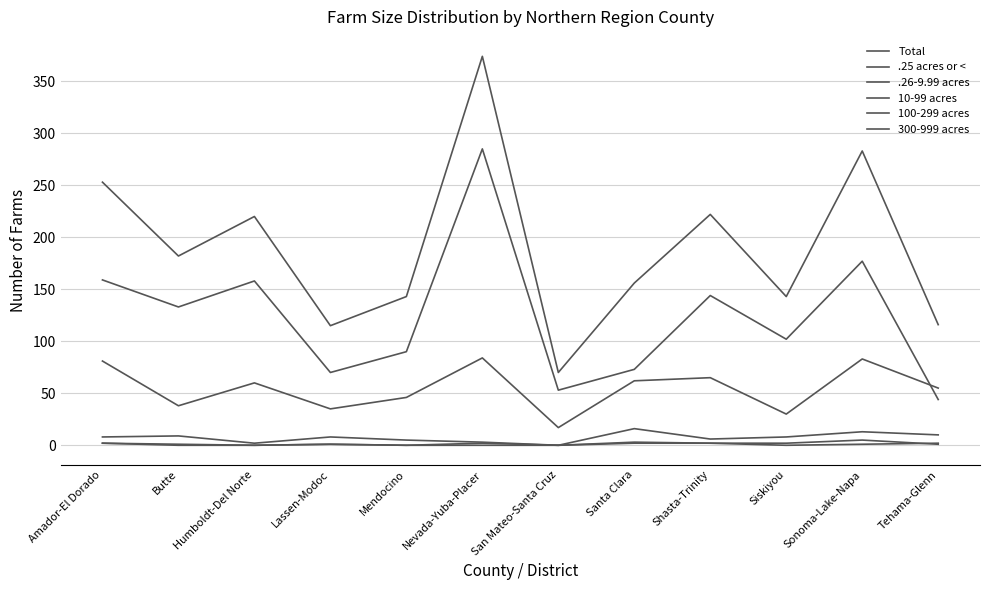

Does the chart have visible grid lines?

Yes